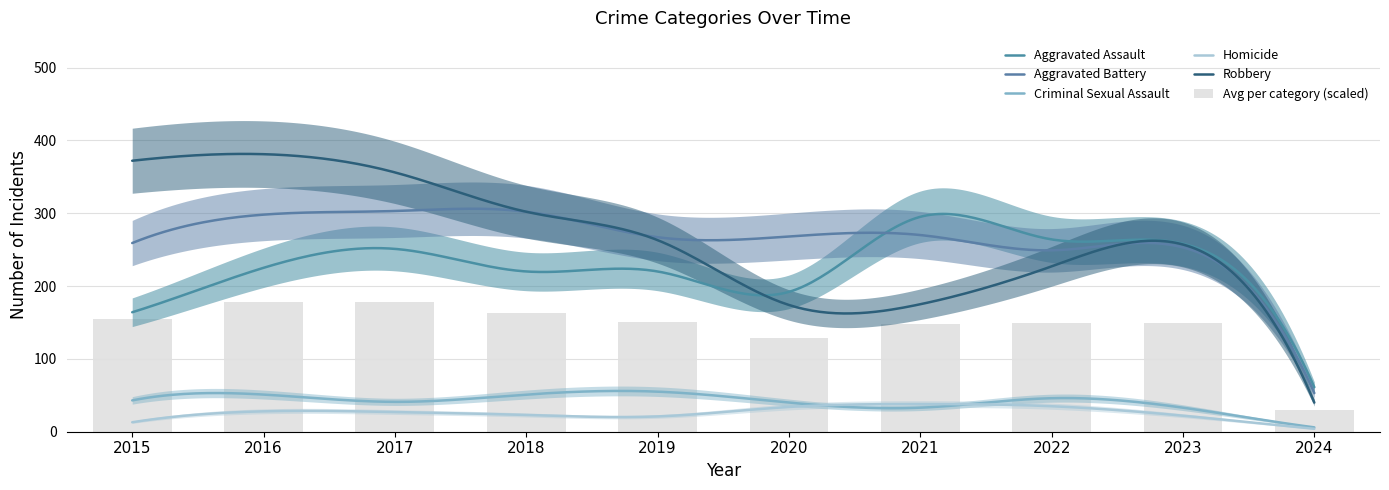

What is the total value across all series at 2017?

978